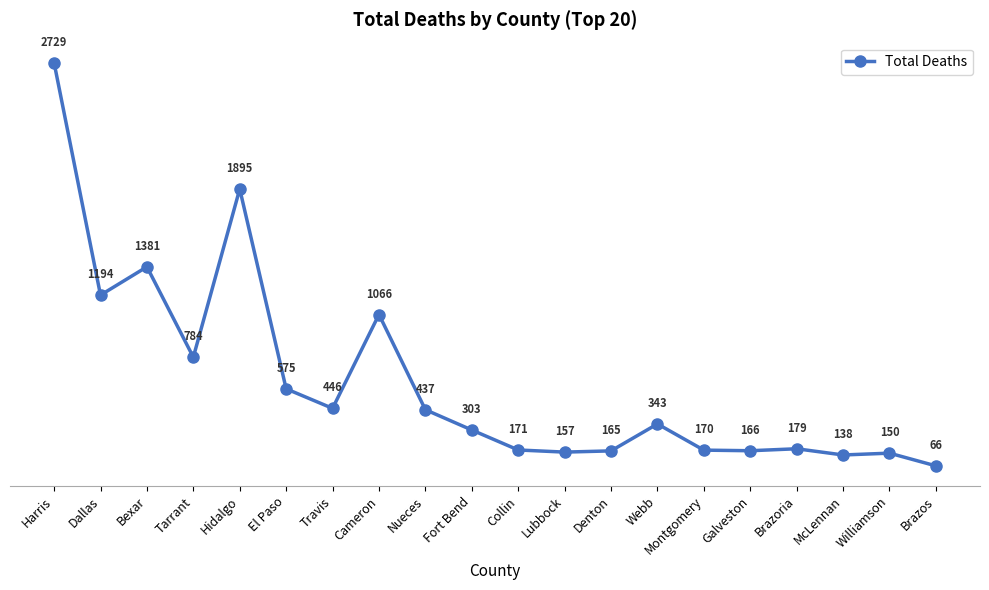

Approximately how many times larger is the value at Brazos compared to Montgomery?

0.4